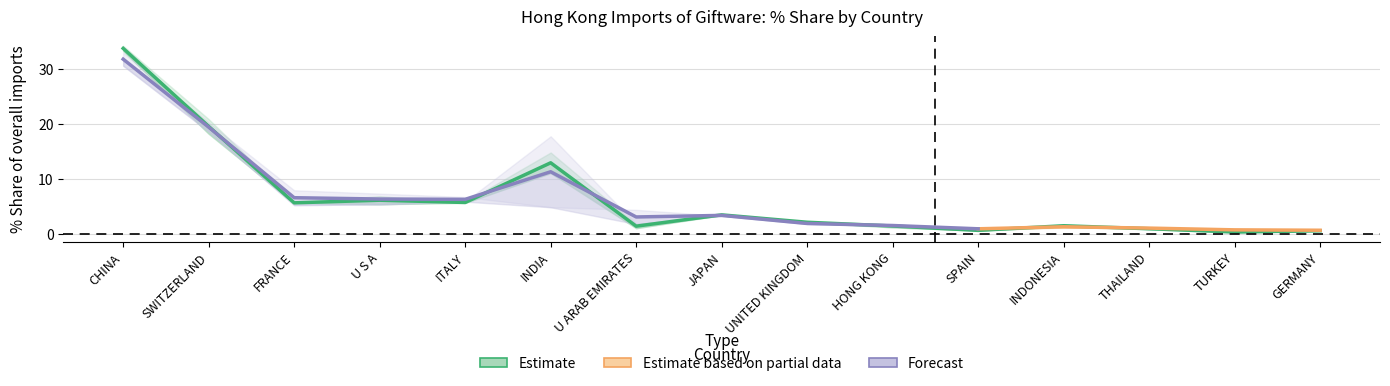

What is the value of the 201512_% Share point at the 15th from the left?

0.5